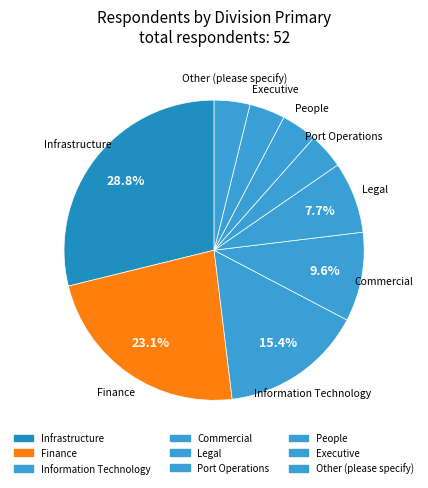

What is the largest slice in the pie chart?

Infrastructure